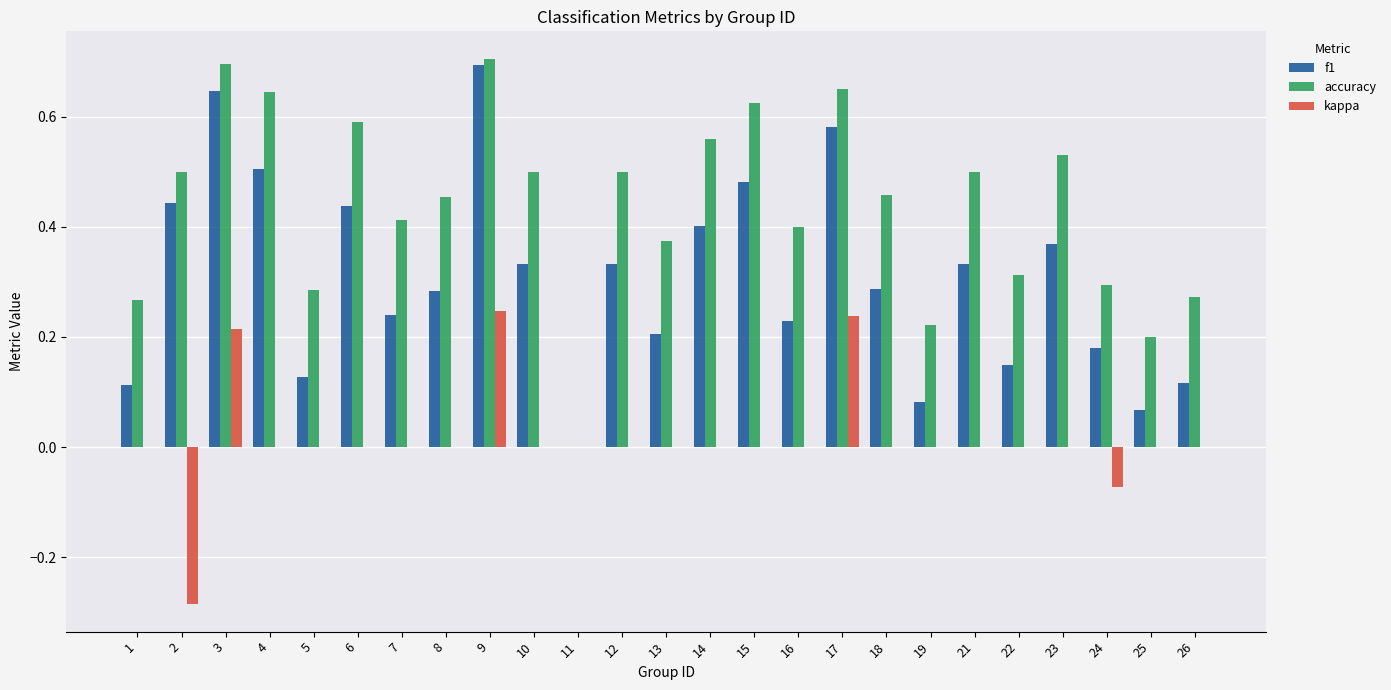

The kappa series shows -0.3 at 6. True or false?

False